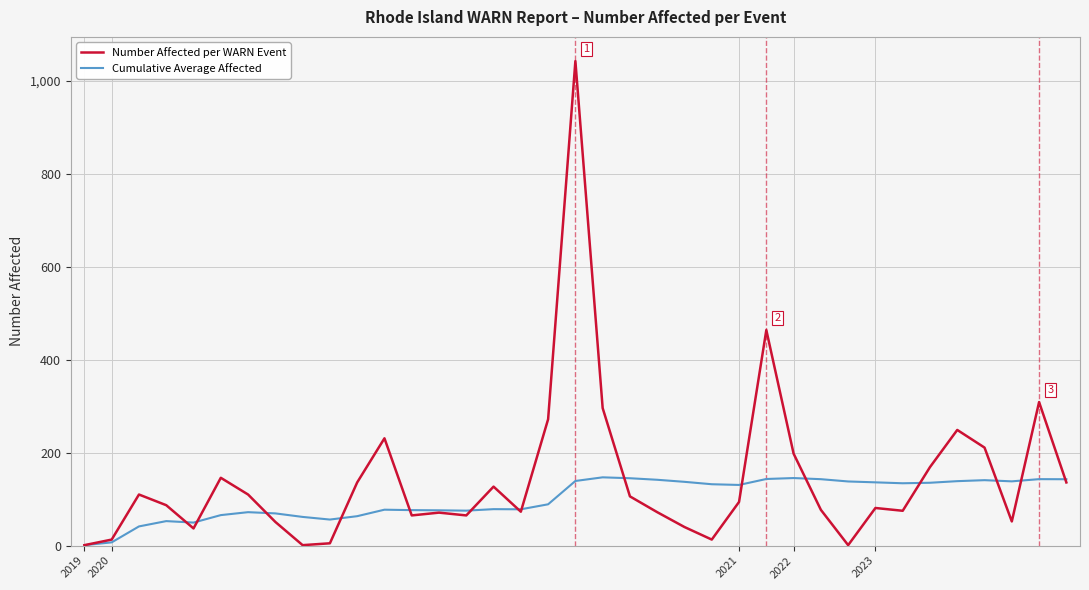

What is the highest value of the Number Affected per WARN Event series?

1043.0